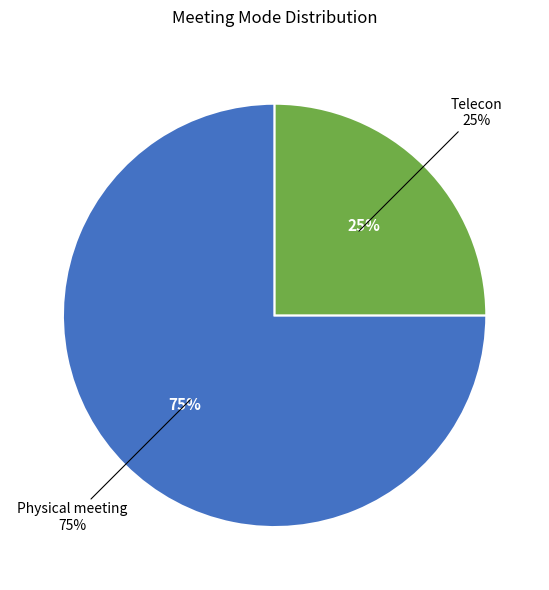

How many slices are in this pie chart?

2